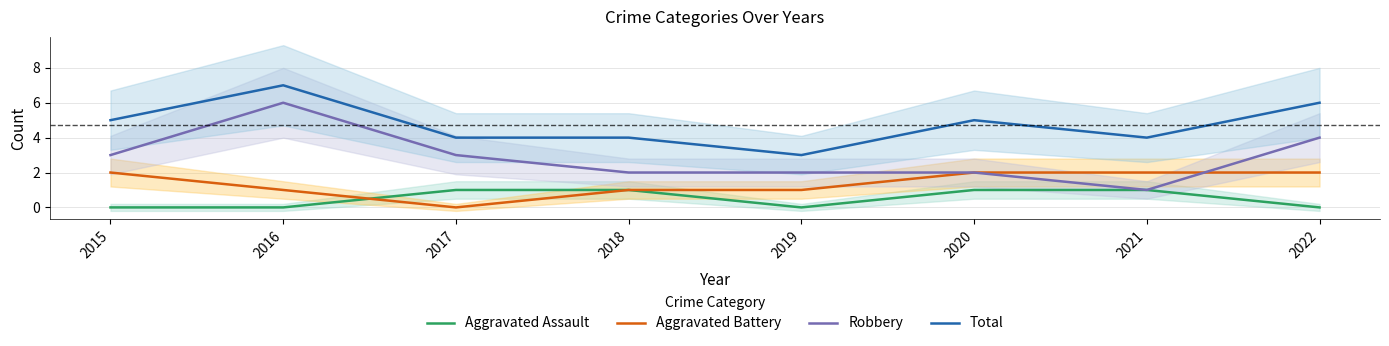

How many categories are shown in the chart?

8